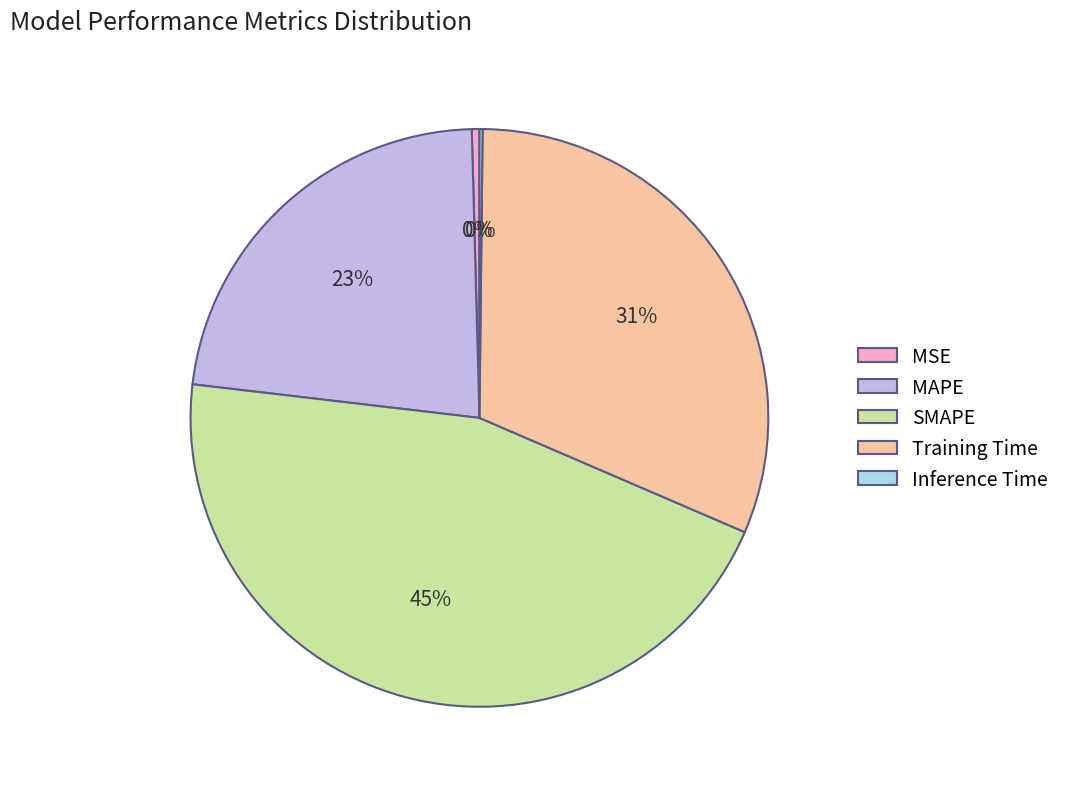

True or false: MAPE accounts for 30% of the total.

False